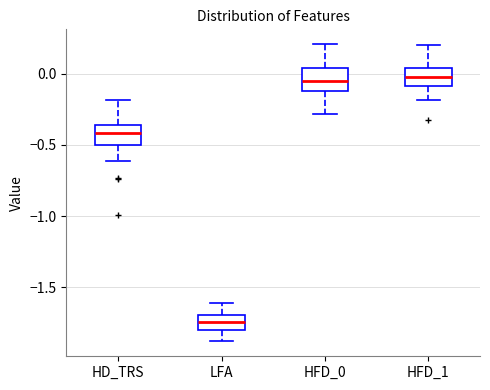

Reading left to right, read every box against the y-axis: the position of its median line, the range the box covers, and the ends of its whiskers. The values are not printed on the chart, so give them approximately, as read against the axis.

HD_TRS: median -0.40, box -0.50 to -0.35, whiskers -0.60 to -0.20
LFA: median -1.75, box -1.80 to -1.70, whiskers -1.90 to -1.60
HFD_0: median -0.05, box -0.10 to 0.05, whiskers -0.30 to 0.20
HFD_1: median 0.00, box -0.10 to 0.05, whiskers -0.20 to 0.20